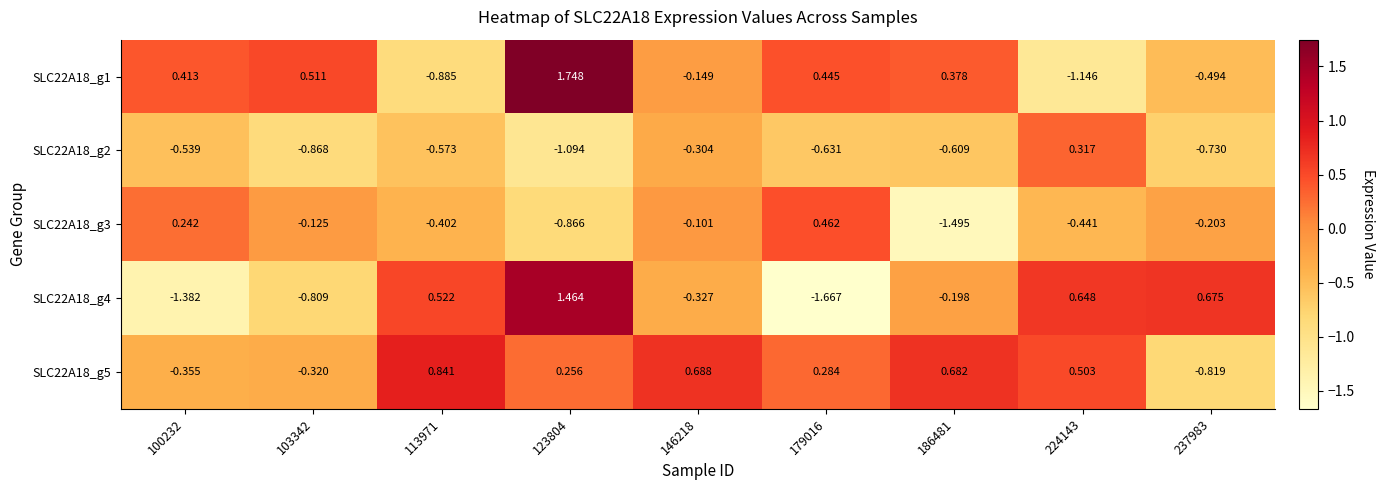

Is the value of SLC22A18_g2 at 186481 greater than the value of SLC22A18_g5 at 146218?

No